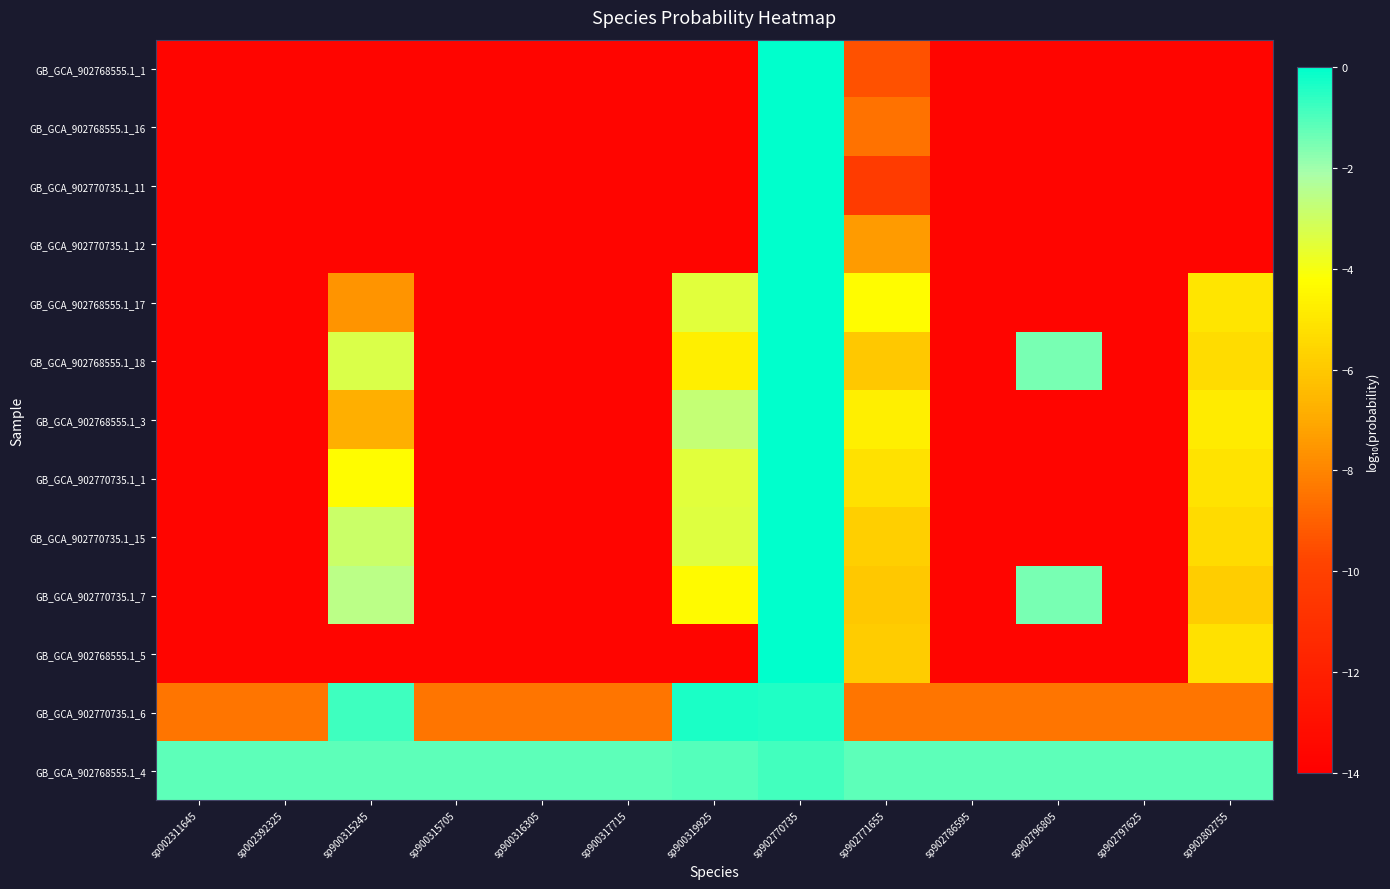

Reading left to right, extract all data points from this chart.

GB_GCA_902768555.1_1: sp002311645=-13.7	sp002392325=-13.7	sp900315245=-13.7	sp900315705=-13.7	sp900316305=-13.7	sp900317715=-13.7	sp900319925=-13.7	sp902770735=-0.0	sp902771655=-9.4	sp902786595=-13.7	sp902796805=-13.7	sp902797625=-13.7	sp902802755=-13.7
GB_GCA_902768555.1_16: sp002311645=-13.7	sp002392325=-13.7	sp900315245=-13.7	sp900315705=-13.7	sp900316305=-13.7	sp900317715=-13.7	sp900319925=-13.7	sp902770735=-0.0	sp902771655=-8.5	sp902786595=-13.7	sp902796805=-13.7	sp902797625=-13.7	sp902802755=-13.7
GB_GCA_902770735.1_11: sp002311645=-13.7	sp002392325=-13.7	sp900315245=-13.7	sp900315705=-13.7	sp900316305=-13.7	sp900317715=-13.7	sp900319925=-13.7	sp902770735=-0.0	sp902771655=-10.3	sp902786595=-13.7	sp902796805=-13.7	sp902797625=-13.7	sp902802755=-13.7
GB_GCA_902770735.1_12: sp002311645=-13.7	sp002392325=-13.7	sp900315245=-13.7	sp900315705=-13.7	sp900316305=-13.7	sp900317715=-13.7	sp900319925=-13.7	sp902770735=-0.0	sp902771655=-7.4	sp902786595=-13.7	sp902796805=-13.7	sp902797625=-13.7	sp902802755=-13.7
GB_GCA_902768555.1_17: sp002311645=-13.7	sp002392325=-13.7	sp900315245=-7.6	sp900315705=-13.7	sp900316305=-13.7	sp900317715=-13.7	sp900319925=-3.5	sp902770735=-0.0	sp902771655=-4.3	sp902786595=-13.7	sp902796805=-13.7	sp902797625=-13.7	sp902802755=-5.0
GB_GCA_902768555.1_18: sp002311645=-13.7	sp002392325=-13.7	sp900315245=-3.3	sp900315705=-13.7	sp900316305=-13.7	sp900317715=-13.7	sp900319925=-4.7	sp902770735=-0.0	sp902771655=-6.0	sp902786595=-13.7	sp902796805=-1.5	sp902797625=-13.7	sp902802755=-5.3
GB_GCA_902768555.1_3: sp002311645=-13.7	sp002392325=-13.7	sp900315245=-6.8	sp900315705=-13.7	sp900316305=-13.7	sp900317715=-13.7	sp900319925=-2.8	sp902770735=-0.0	sp902771655=-4.7	sp902786595=-13.7	sp902796805=-13.7	sp902797625=-13.7	sp902802755=-4.8
GB_GCA_902770735.1_1: sp002311645=-13.7	sp002392325=-13.7	sp900315245=-4.3	sp900315705=-13.7	sp900316305=-13.7	sp900317715=-13.7	sp900319925=-3.5	sp902770735=-0.0	sp902771655=-5.2	sp902786595=-13.7	sp902796805=-13.7	sp902797625=-13.7	sp902802755=-5.1
GB_GCA_902770735.1_15: sp002311645=-13.7	sp002392325=-13.7	sp900315245=-2.9	sp900315705=-13.7	sp900316305=-13.7	sp900317715=-13.7	sp900319925=-3.4	sp902770735=-0.0	sp902771655=-5.8	sp902786595=-13.7	sp902796805=-13.7	sp902797625=-13.7	sp902802755=-5.4
GB_GCA_902770735.1_7: sp002311645=-13.7	sp002392325=-13.7	sp900315245=-2.6	sp900315705=-13.7	sp900316305=-13.7	sp900317715=-13.7	sp900319925=-4.3	sp902770735=-0.0	sp902771655=-6.0	sp902786595=-13.7	sp902796805=-1.5	sp902797625=-13.7	sp902802755=-5.8
GB_GCA_902768555.1_5: sp002311645=-13.7	sp002392325=-13.7	sp900315245=-13.7	sp900315705=-13.7	sp900316305=-13.7	sp900317715=-13.7	sp900319925=-13.7	sp902770735=-0.0	sp902771655=-5.9	sp902786595=-13.7	sp902796805=-13.7	sp902797625=-13.7	sp902802755=-5.2
GB_GCA_902770735.1_6: sp002311645=-8.5	sp002392325=-8.5	sp900315245=-0.8	sp900315705=-8.5	sp900316305=-8.5	sp900317715=-8.5	sp900319925=-0.3	sp902770735=-0.4	sp902771655=-8.5	sp902786595=-8.5	sp902796805=-8.5	sp902797625=-8.5	sp902802755=-8.5
GB_GCA_902768555.1_4: sp002311645=-1.2	sp002392325=-1.2	sp900315245=-1.2	sp900315705=-1.2	sp900316305=-1.2	sp900317715=-1.2	sp900319925=-1.1	sp902770735=-0.8	sp902771655=-1.2	sp902786595=-1.2	sp902796805=-1.2	sp902797625=-1.2	sp902802755=-1.2